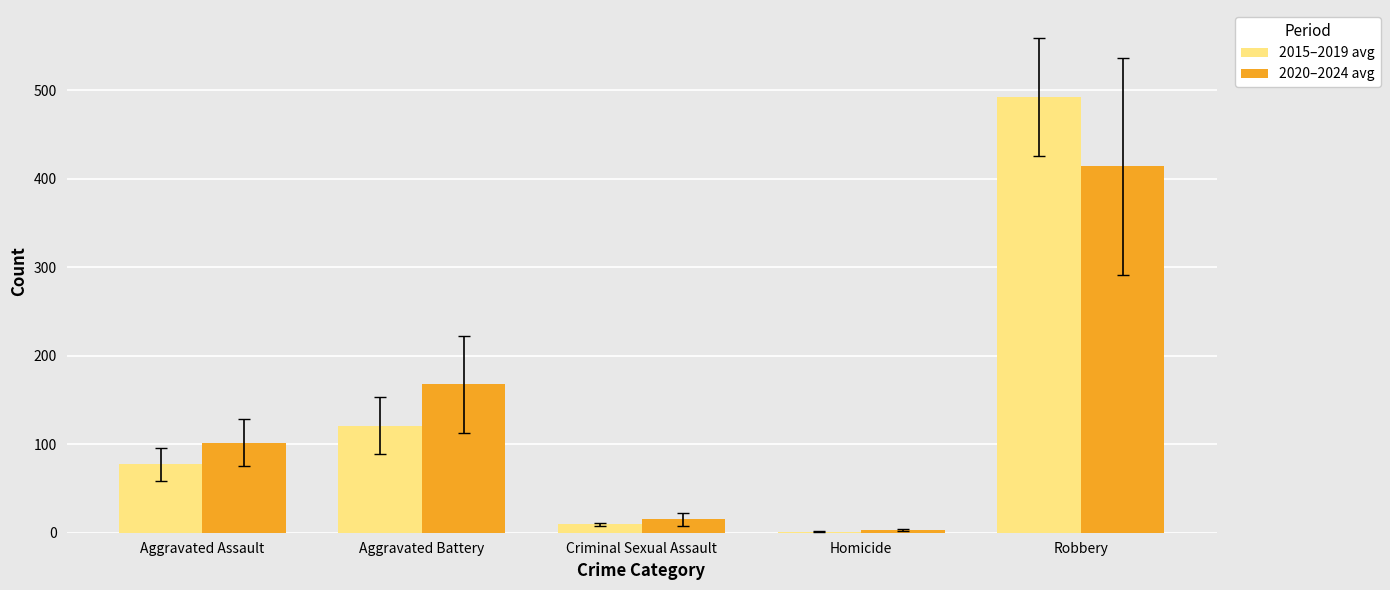

The value of 2015–2019 avg at Robbery is 177.2. True or false?

False